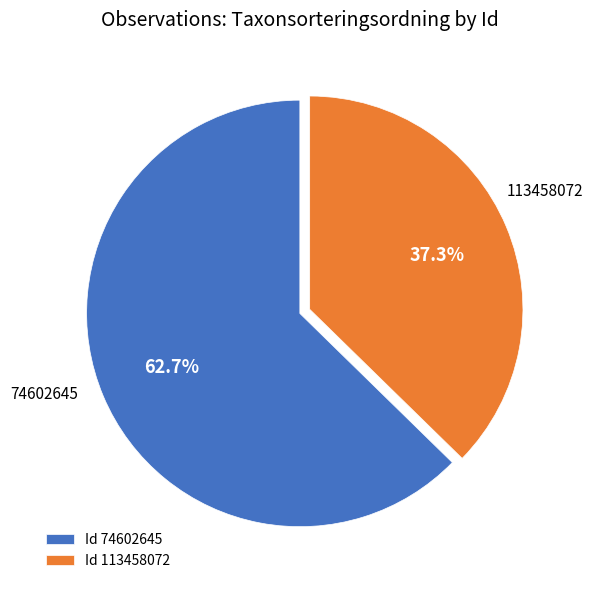

How many segments does this pie chart have?

2